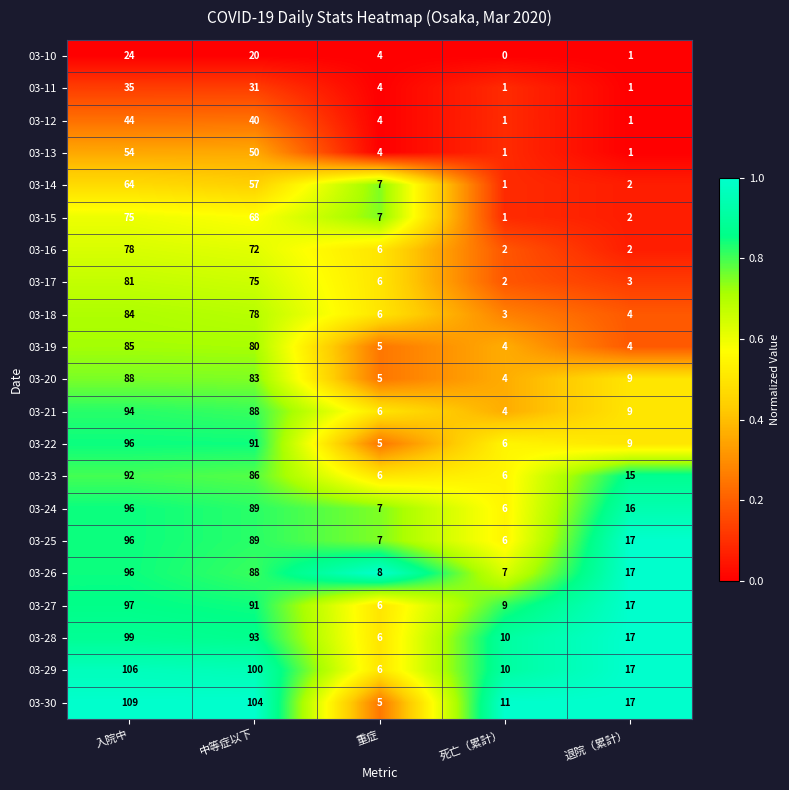

What is the total value across all series at 入院中?

1693